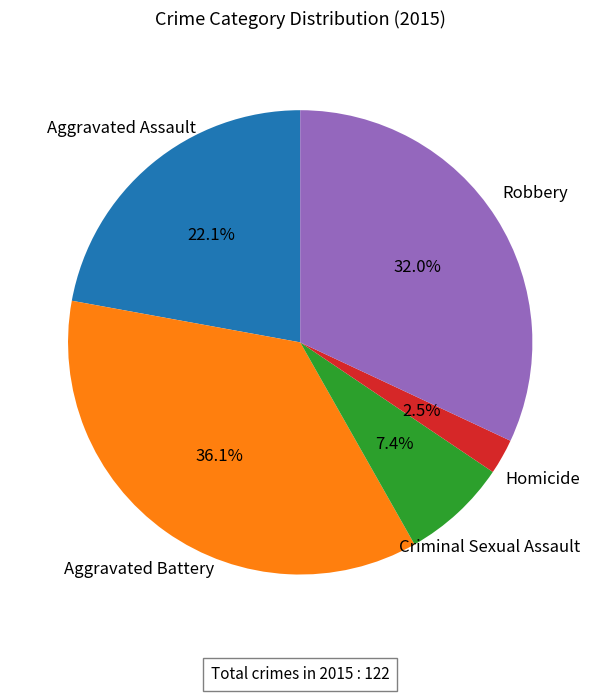

Is there any slice that represents more than half of the pie?

No